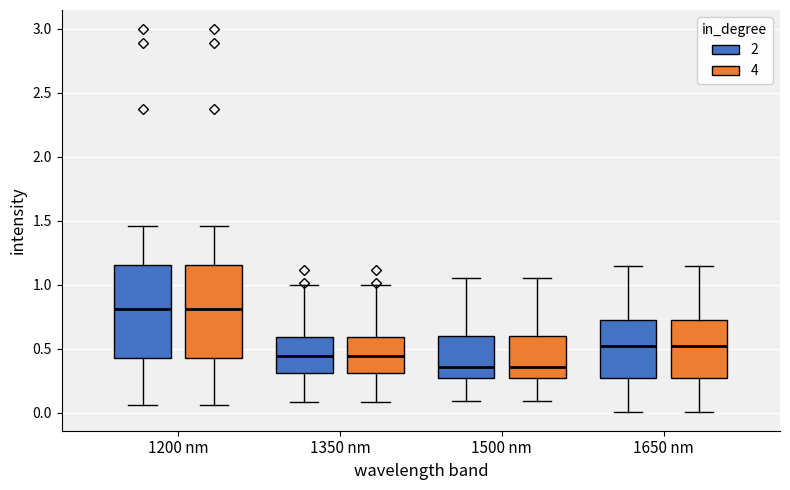

Reading left to right, transcribe this box plot: for each box, give where its median line is, the range the box spans, and where its two whiskers end, as read against the y-axis. The values are not printed on the chart, so give them approximately, as read against the axis.

1200 nm (2): median 0.80, box 0.45 to 1.15, whiskers 0.05 to 1.45
1200 nm (4): median 0.80, box 0.45 to 1.15, whiskers 0.05 to 1.45
1350 nm (2): median 0.45, box 0.30 to 0.60, whiskers 0.10 to 1.00
1350 nm (4): median 0.45, box 0.30 to 0.60, whiskers 0.10 to 1.00
1500 nm (2): median 0.35, box 0.25 to 0.60, whiskers 0.10 to 1.05
1500 nm (4): median 0.35, box 0.25 to 0.60, whiskers 0.10 to 1.05
1650 nm (2): median 0.50, box 0.25 to 0.70, whiskers 0.00 to 1.15
1650 nm (4): median 0.50, box 0.25 to 0.70, whiskers 0.00 to 1.15